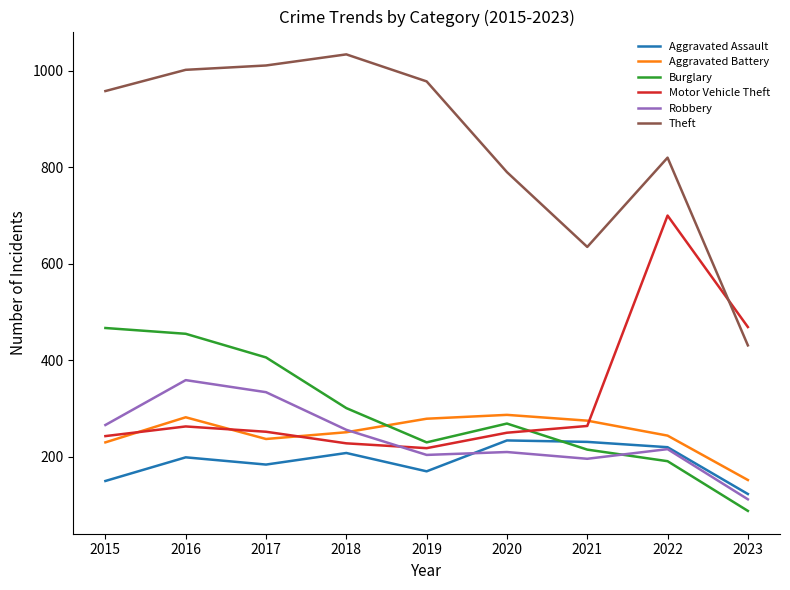

What is the sum of the Robbery values at 2016 and 2017?

693